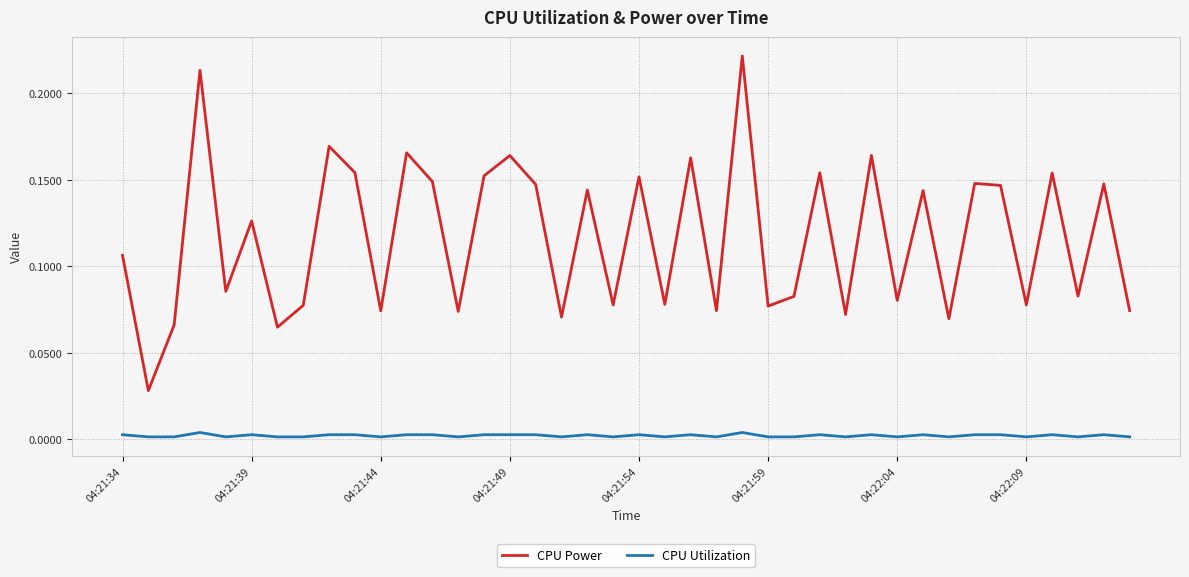

True or false: CPU Utilization and CPU Power cross at least once.

False